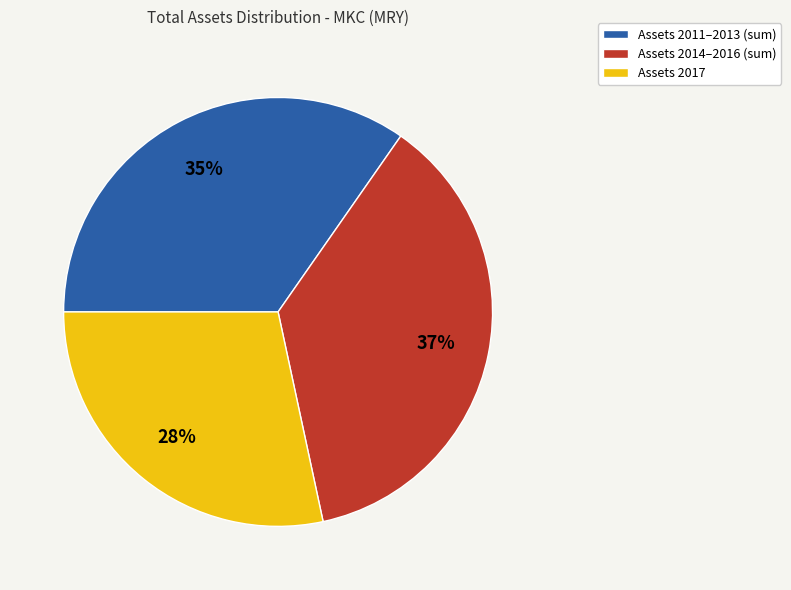

How many segments does this pie chart have?

3